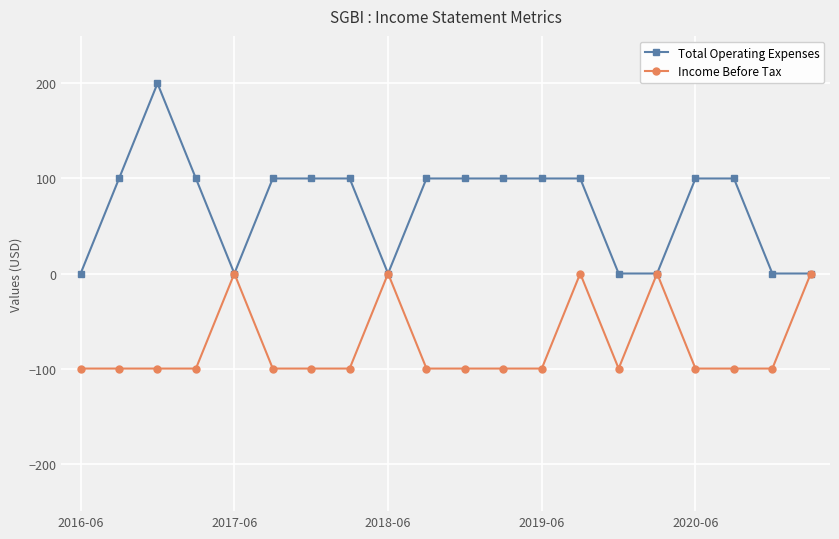

List the series in order of their overall mean, highest first.

Total Operating Expenses, Income Before Tax